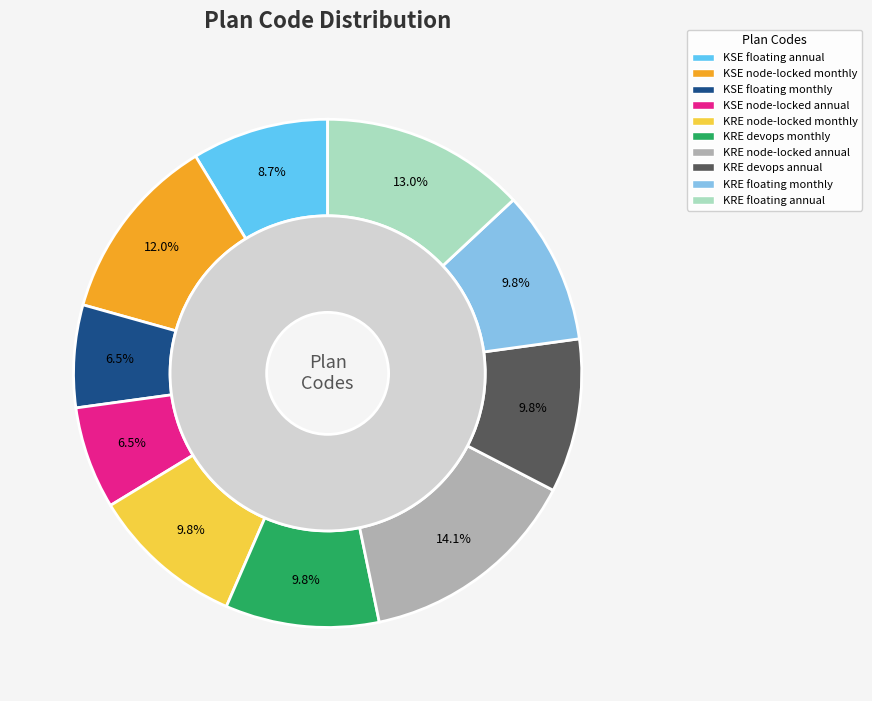

How many slices are in this pie chart?

10